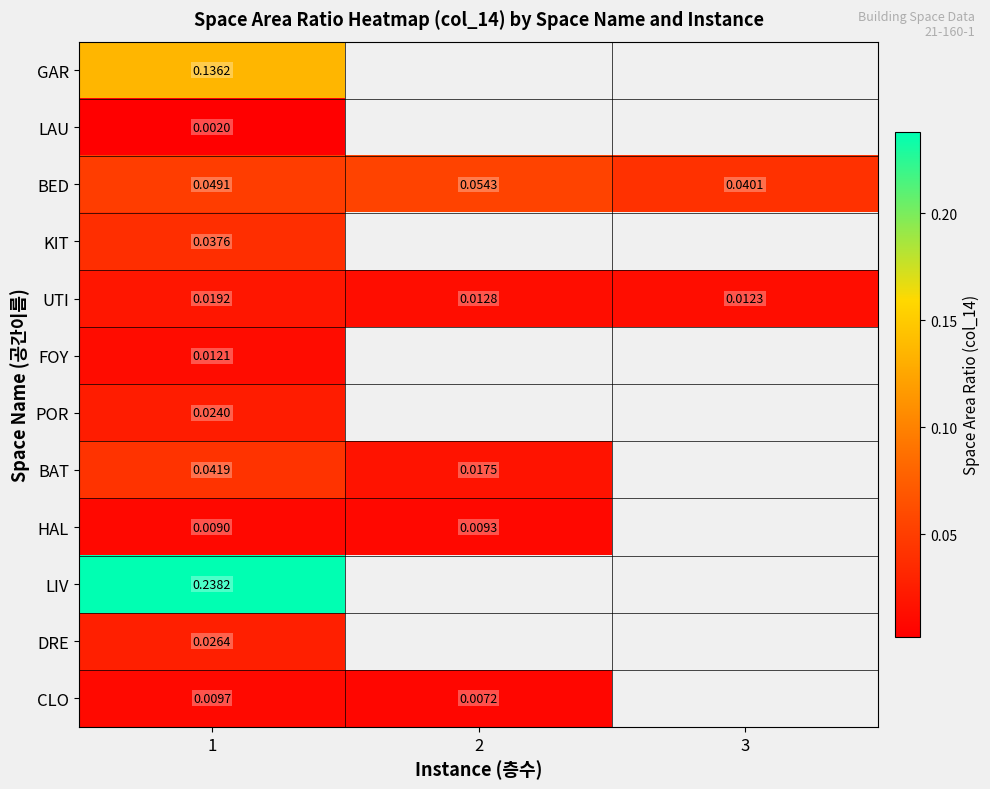

At which category is the sum across all series the highest?

1